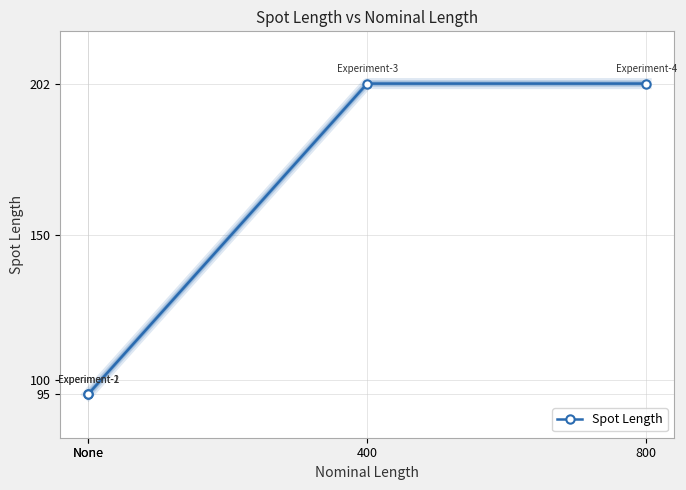

How many data points does each series have?

4